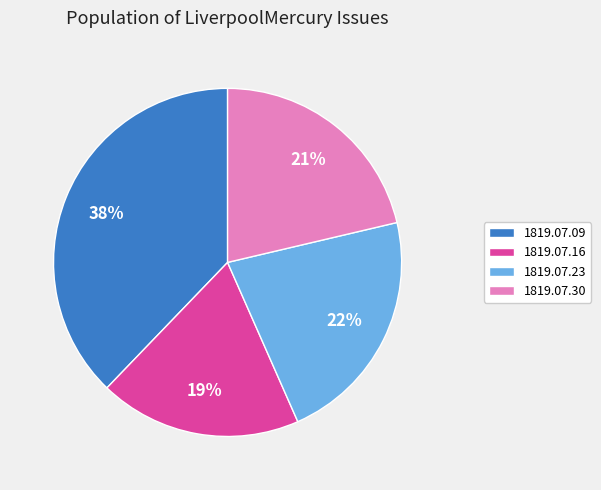

Is it true that 1819.07.16 is 19% of the pie?

True